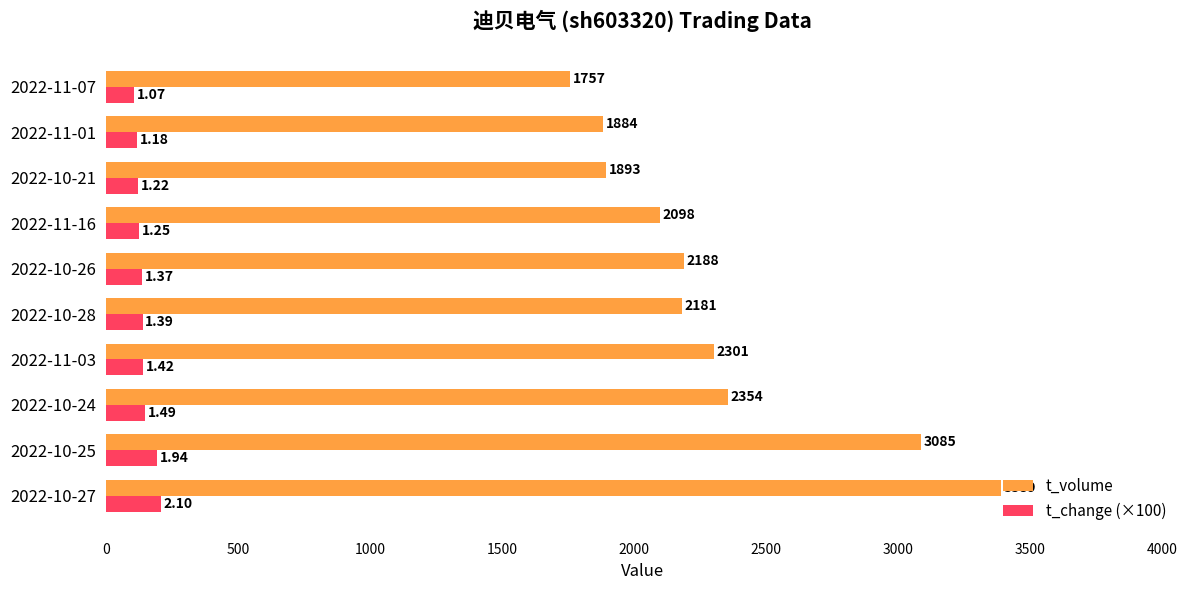

At which category does the chart reach its minimum across all series?

2022-11-07